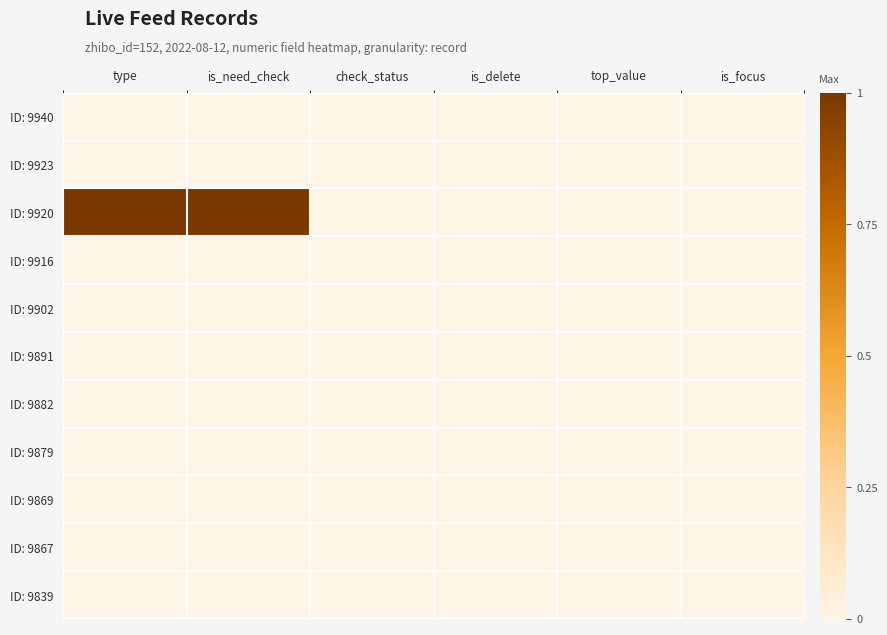

Reading left to right, extract all data points from this chart.

ID: 9940: type=0	is_need_check=0	check_status=0	is_delete=0	top_value=0	is_focus=0
ID: 9923: type=0	is_need_check=0	check_status=0	is_delete=0	top_value=0	is_focus=0
ID: 9920: type=1	is_need_check=1	check_status=0	is_delete=0	top_value=0	is_focus=0
ID: 9916: type=0	is_need_check=0	check_status=0	is_delete=0	top_value=0	is_focus=0
ID: 9902: type=0	is_need_check=0	check_status=0	is_delete=0	top_value=0	is_focus=0
ID: 9891: type=0	is_need_check=0	check_status=0	is_delete=0	top_value=0	is_focus=0
ID: 9882: type=0	is_need_check=0	check_status=0	is_delete=0	top_value=0	is_focus=0
ID: 9879: type=0	is_need_check=0	check_status=0	is_delete=0	top_value=0	is_focus=0
ID: 9869: type=0	is_need_check=0	check_status=0	is_delete=0	top_value=0	is_focus=0
ID: 9867: type=0	is_need_check=0	check_status=0	is_delete=0	top_value=0	is_focus=0
ID: 9839: type=0	is_need_check=0	check_status=0	is_delete=0	top_value=0	is_focus=0